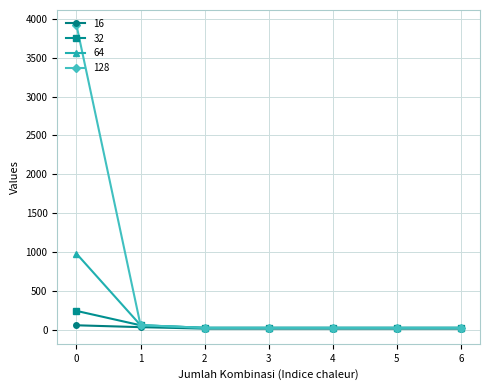

Count the number of categories in the chart.

7